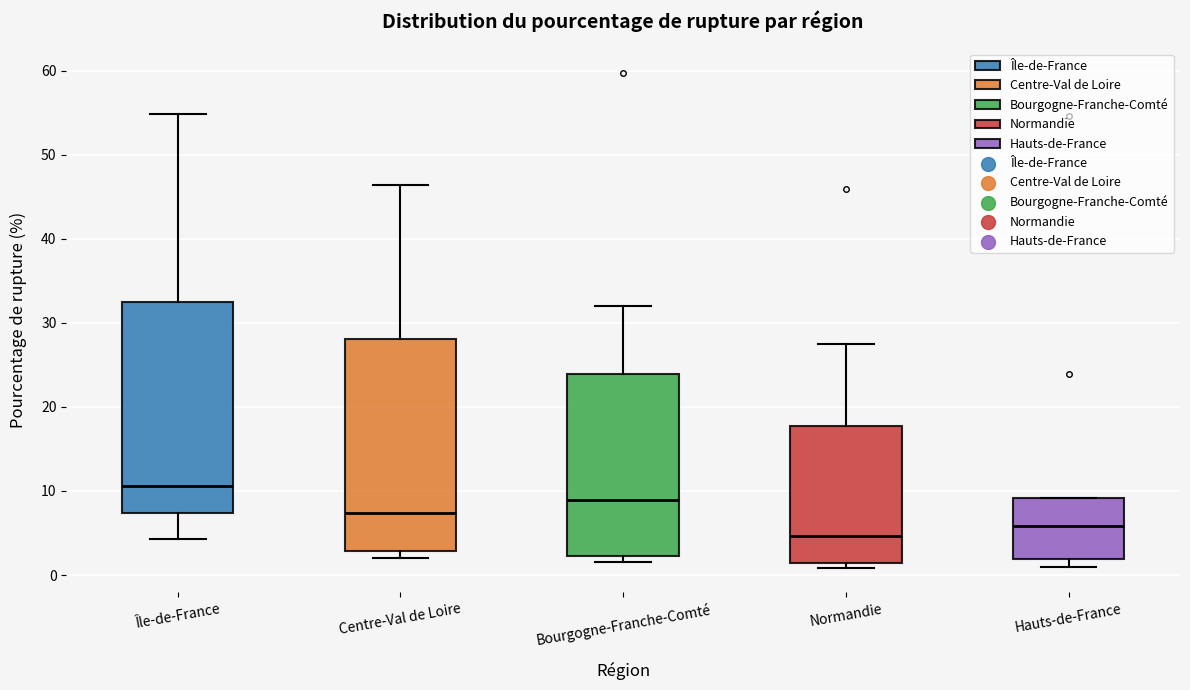

Reading left to right, read every box against the y-axis: the position of its median line, the range the box covers, and the ends of its whiskers. The values are not printed on the chart, so give them approximately, as read against the axis.

Île-de-France: median 11, box 7 to 32, whiskers 4 to 55
Centre-Val de Loire: median 7, box 3 to 28, whiskers 2 to 46
Bourgogne-Franche-Comté: median 9, box 2 to 24, whiskers 2 (just below the box's lower edge) to 32
Normandie: median 5, box 1 to 18, whiskers 1 (just below the box's lower edge) to 27
Hauts-de-France: median 6, box 2 to 9, whiskers 1 to 9